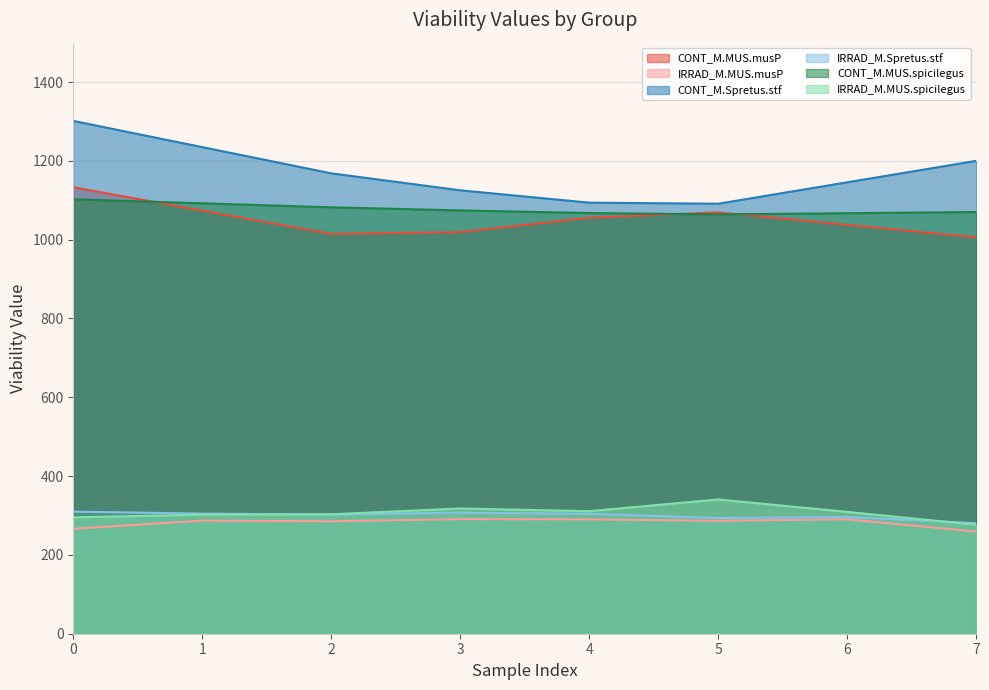

What is the maximum value shown in the chart?

1301.5